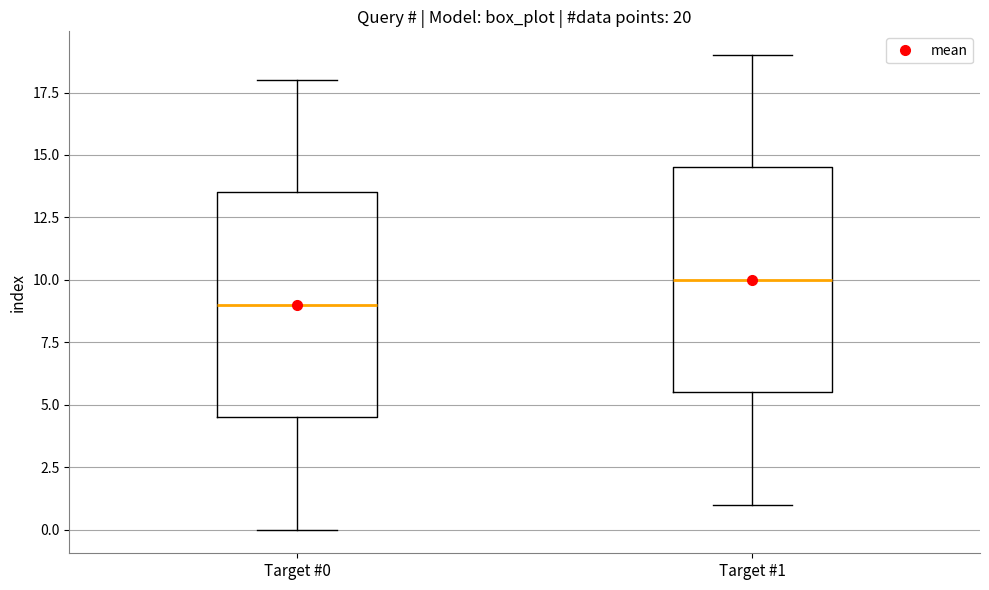

Which box's median line is the highest?

Target #1